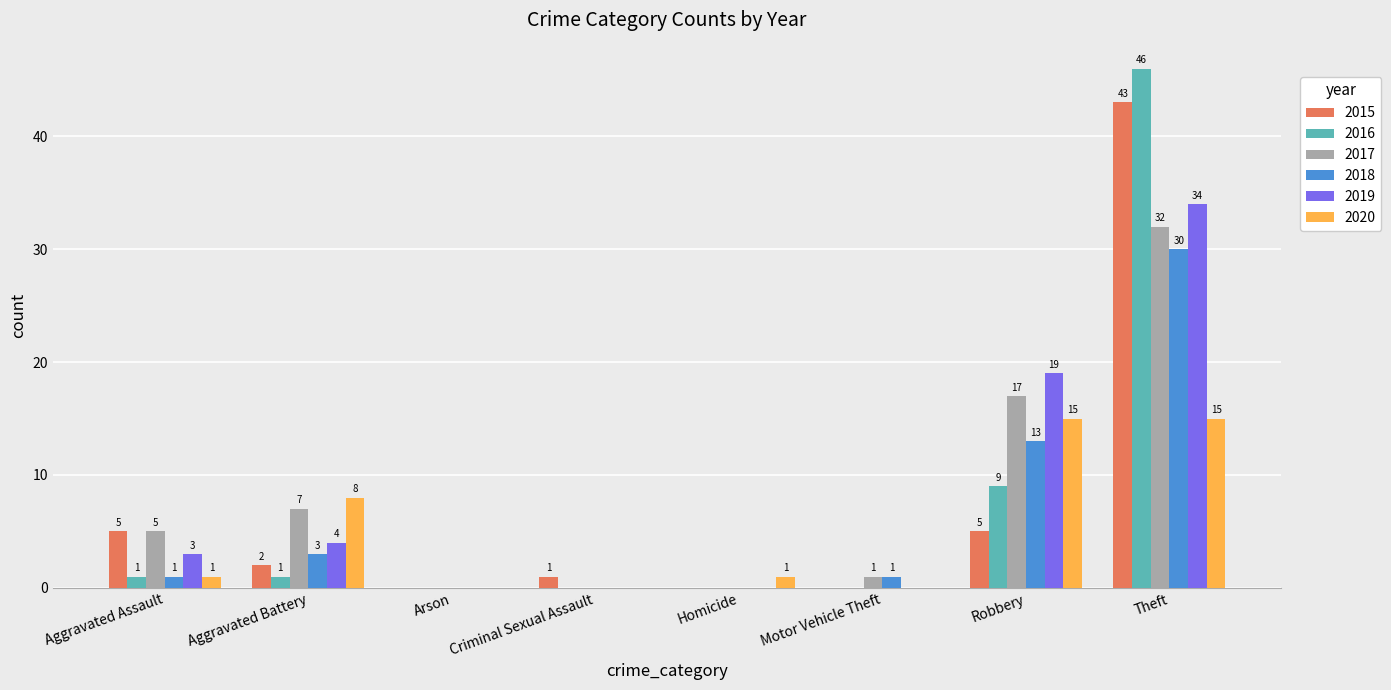

True or false: 2015 has a value of 1 at Robbery.

False